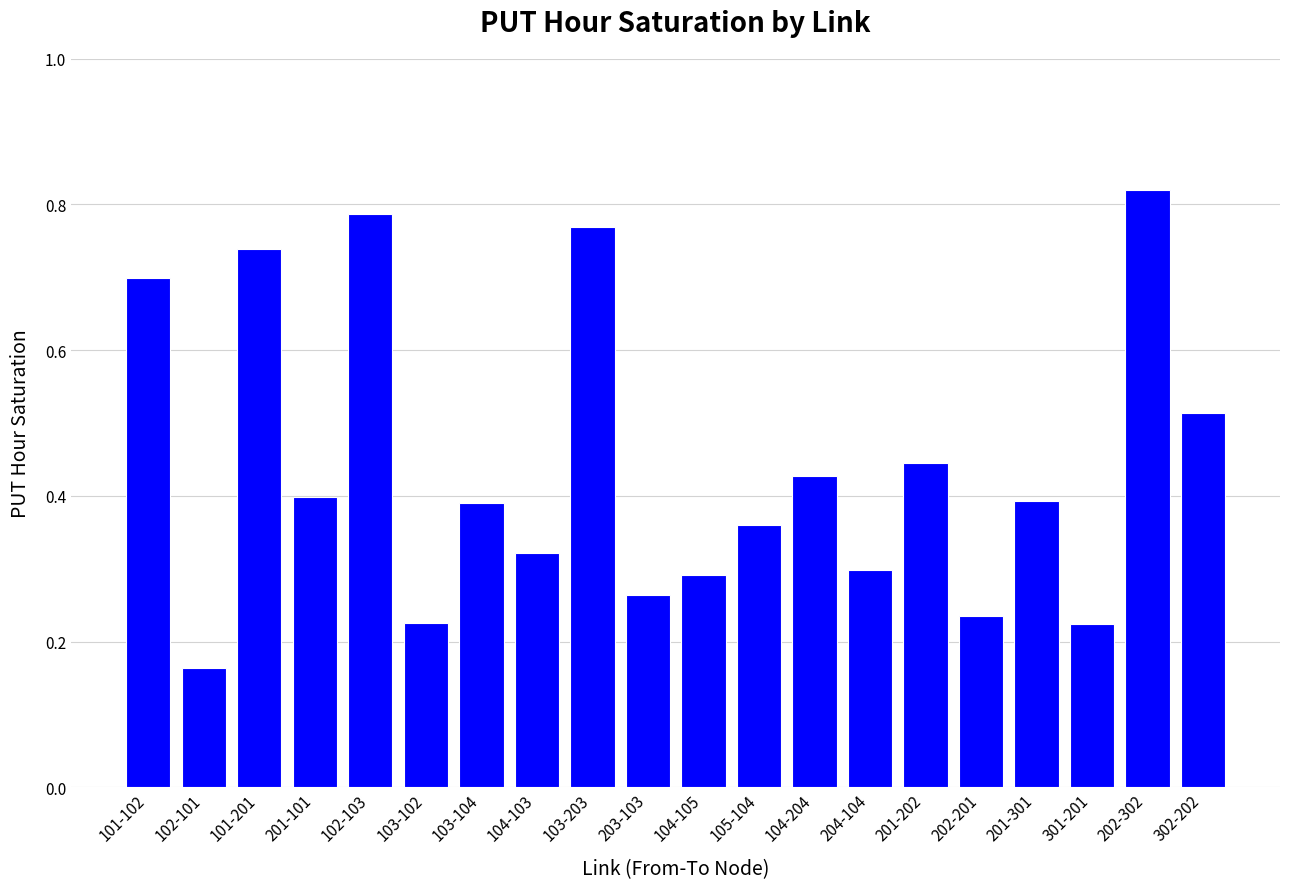

What is the label of the 18th bar from the left?

301-201